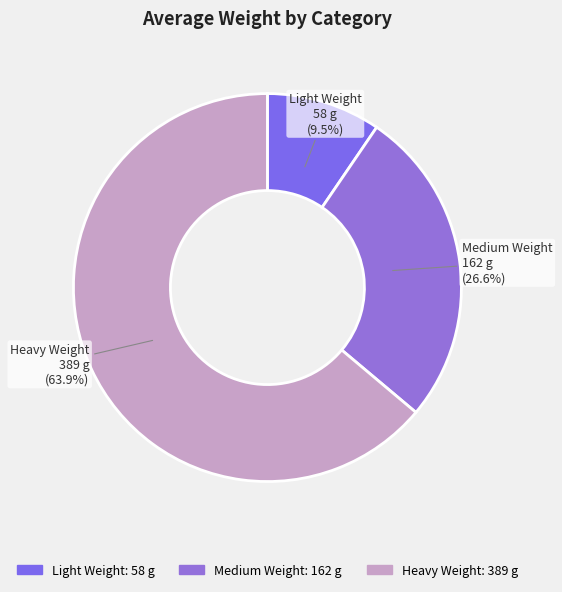

To the nearest percent, what is the difference between the Heavy Weight and Medium Weight slice percentages?

37%